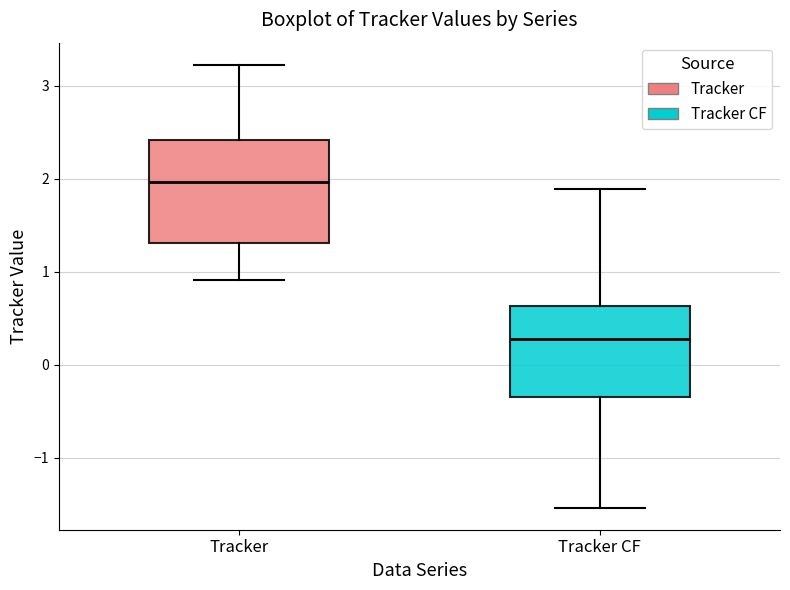

Reading left to right, read every box against the y-axis: the position of its median line, the range the box covers, and the ends of its whiskers. The values are not printed on the chart, so give them approximately, as read against the axis.

Tracker: median 2.0, box 1.3 to 2.4, whiskers 0.9 to 3.2
Tracker CF: median 0.3, box -0.3 to 0.6, whiskers -1.5 to 1.9